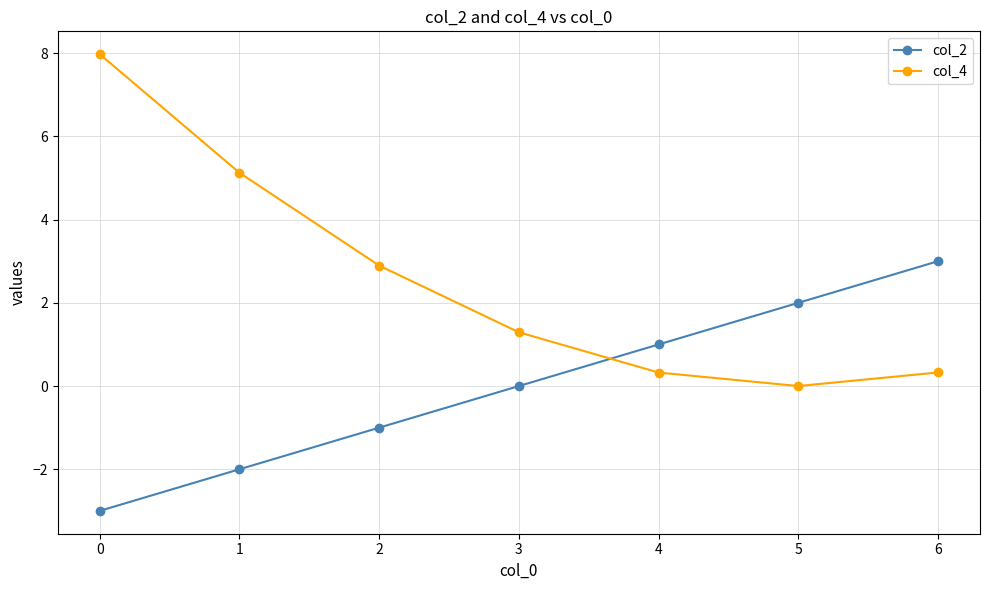

What is the approximate value of col_4 at 5?

0.0